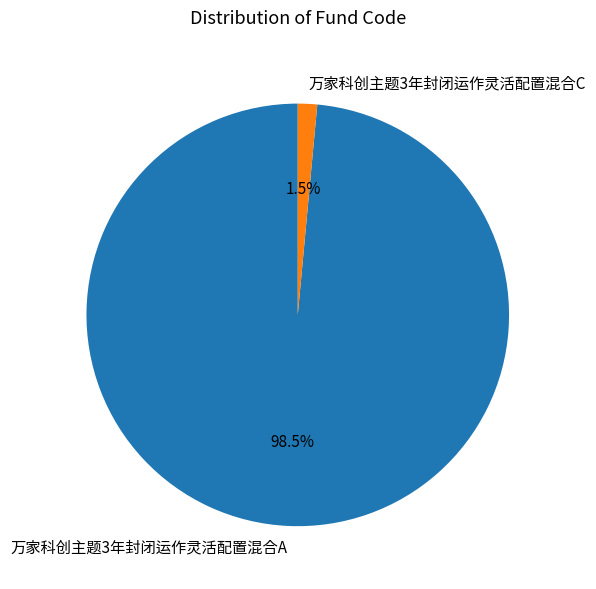

What portion of the pie excludes 万家科创主题3年封闭运作灵活配置混合C?

98.5%